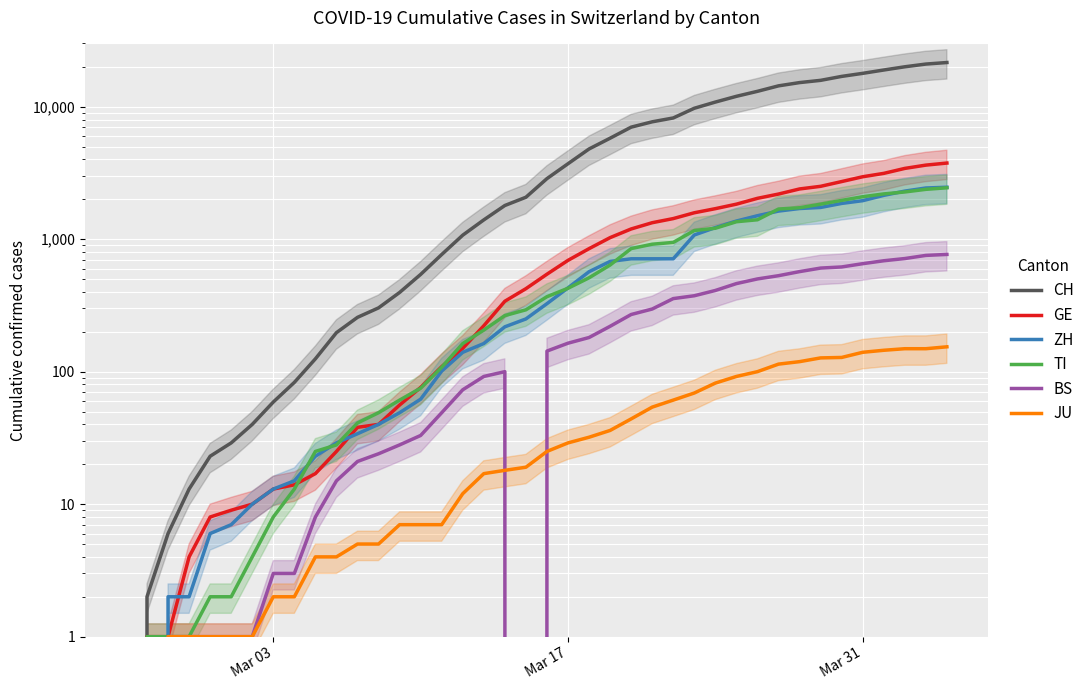

Which series has the largest total across all categories?

CH